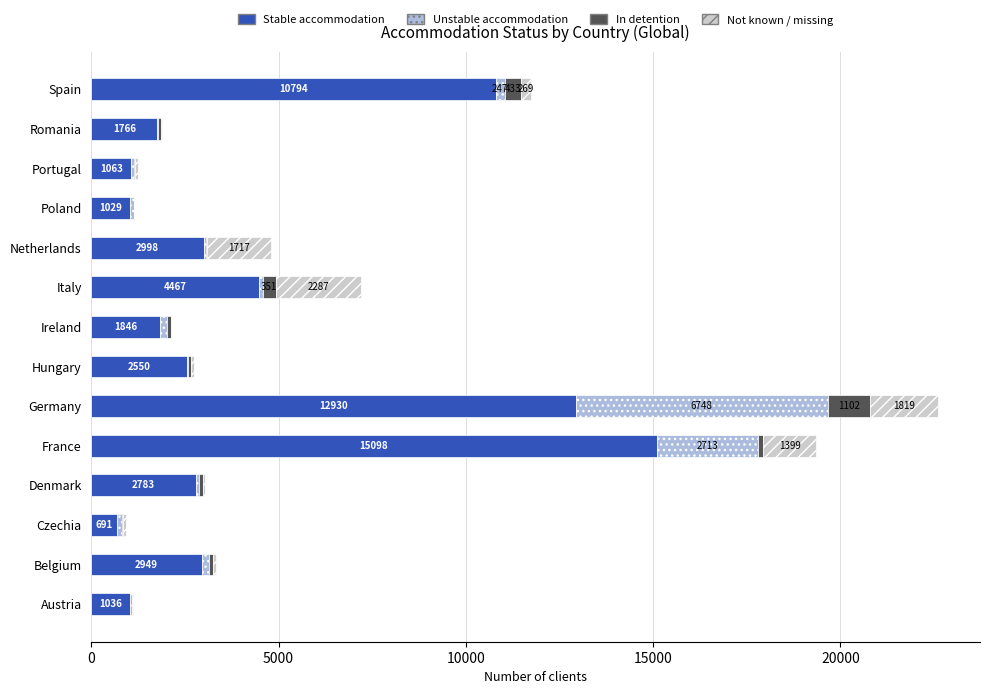

Is it true that Stable accommodation equals 1029 at Poland?

True